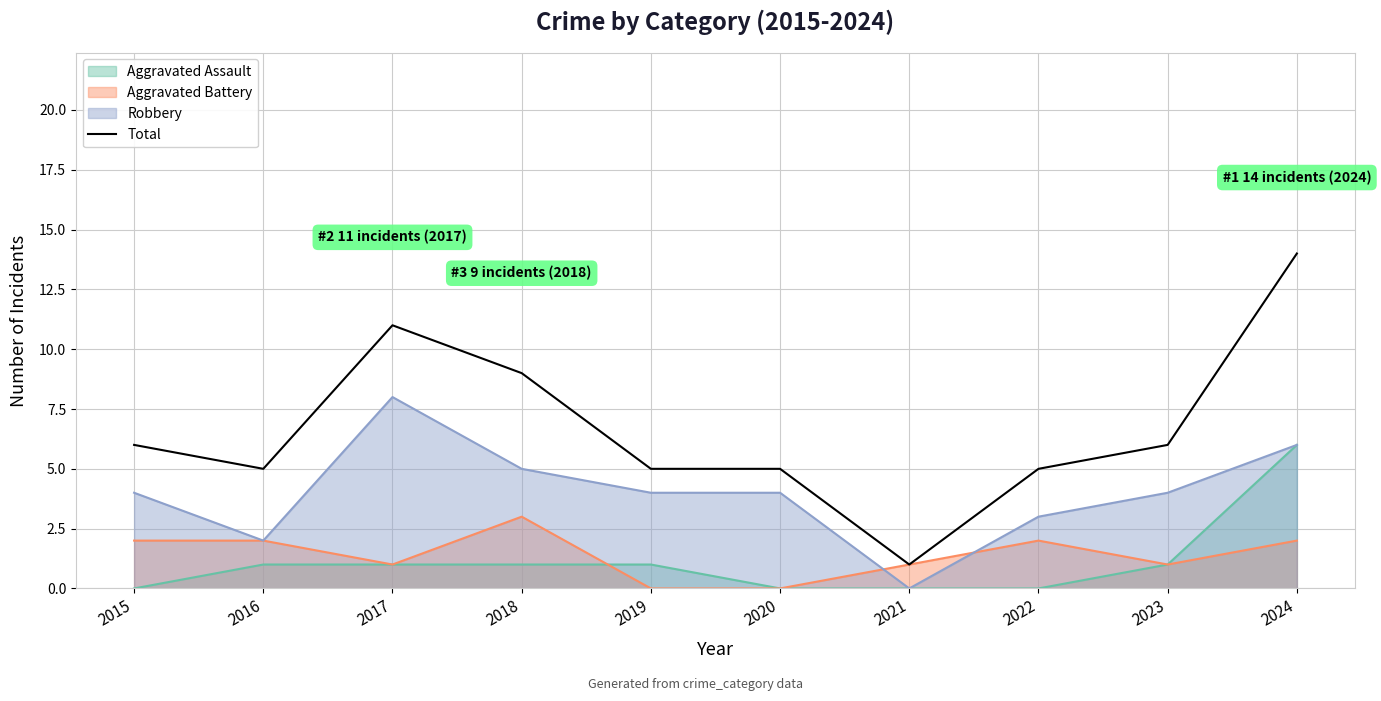

Reading right to left, list all the values displayed in this chart.

2024=14	2023=6	2022=5	2021=1	2020=5	2019=5	2018=9	2017=11	2016=5	2015=6